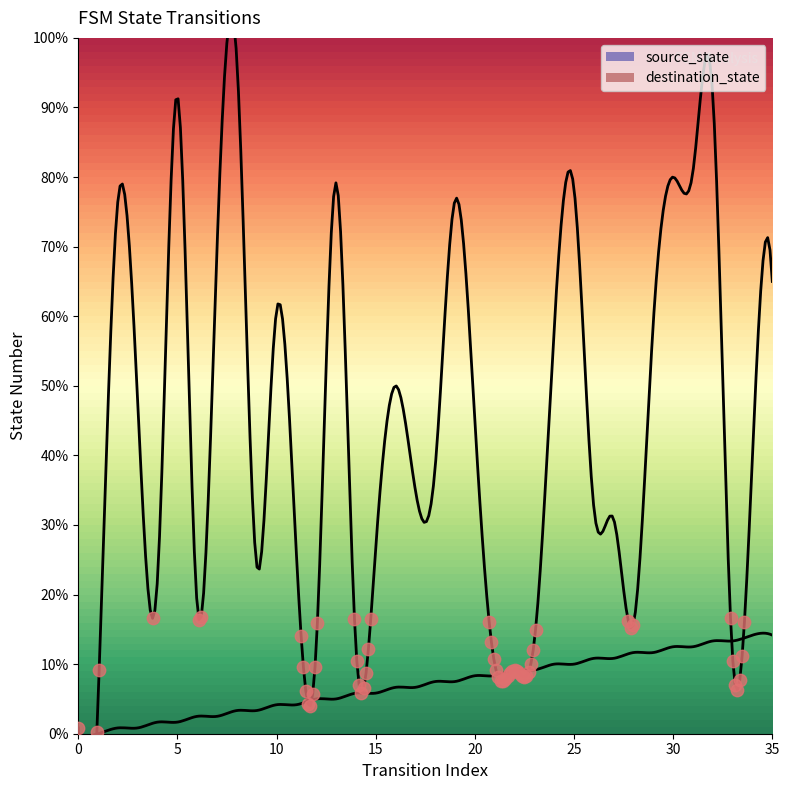

Is the value of source_state at 4 greater than the value of destination_state at 15?

No